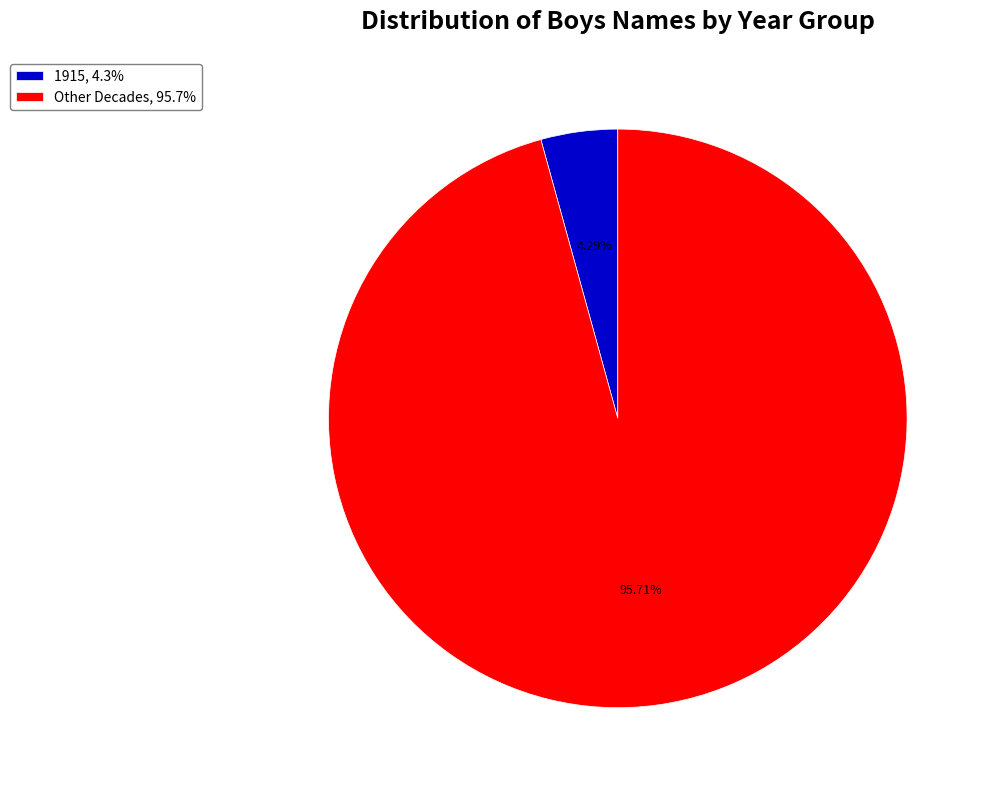

Is there any slice that represents more than half of the pie?

Yes